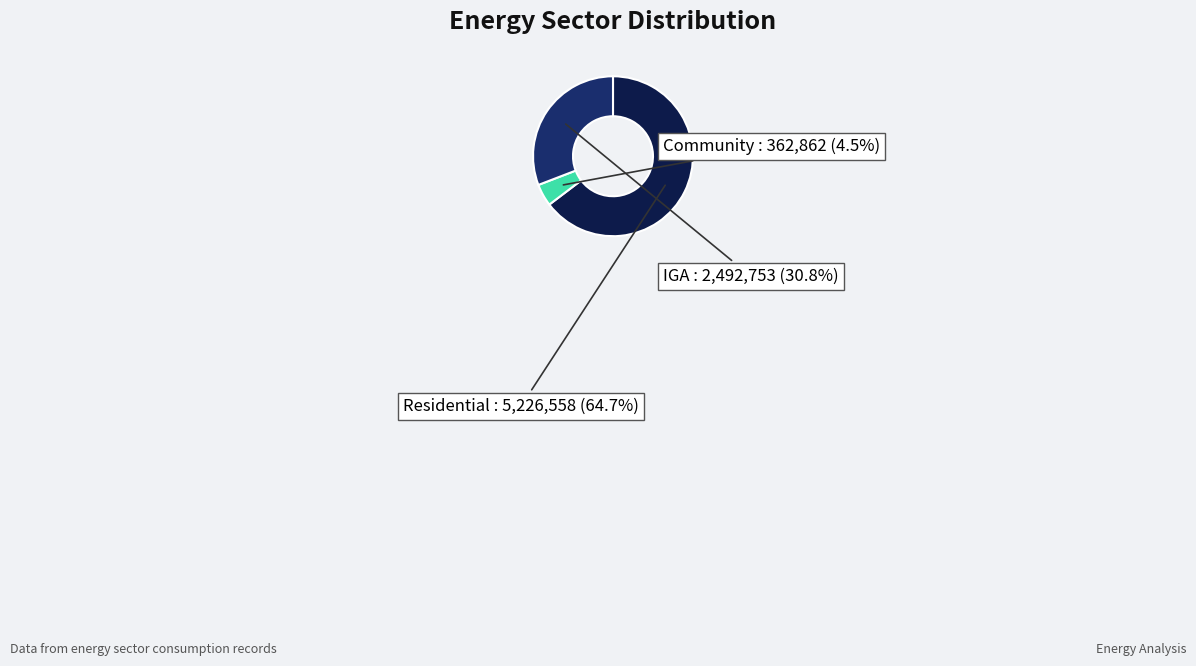

Is there any slice that represents more than half of the pie?

Yes